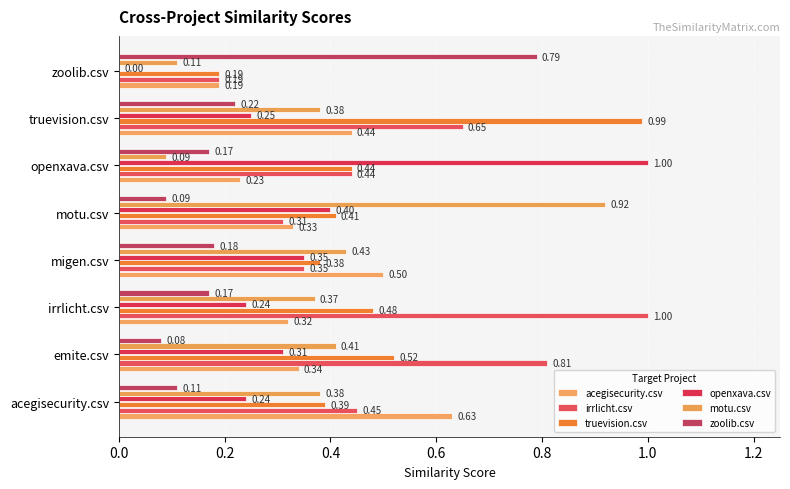

How many data points does each series have?

8